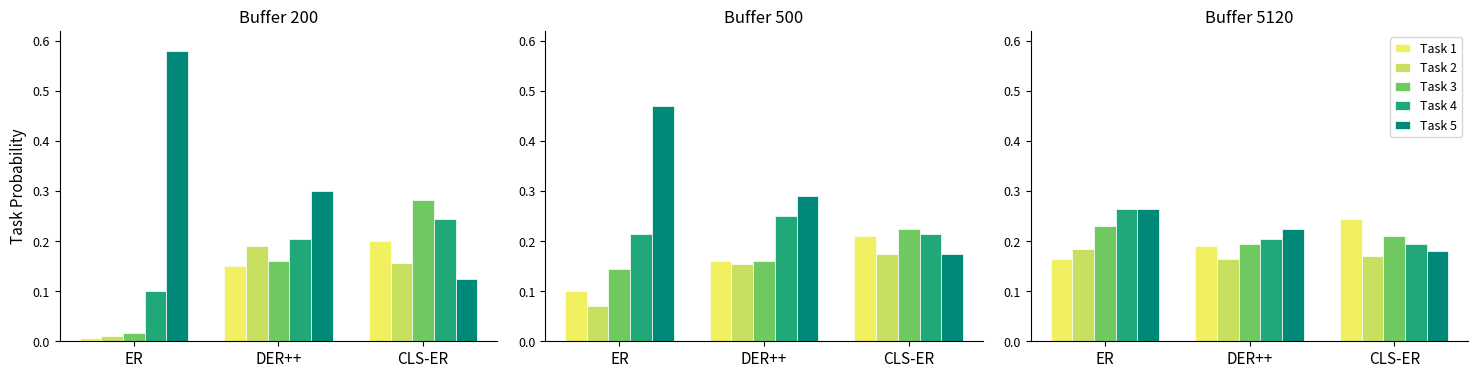

True or false: Task 5 has a value of 0.2 at CLS-ER.

True